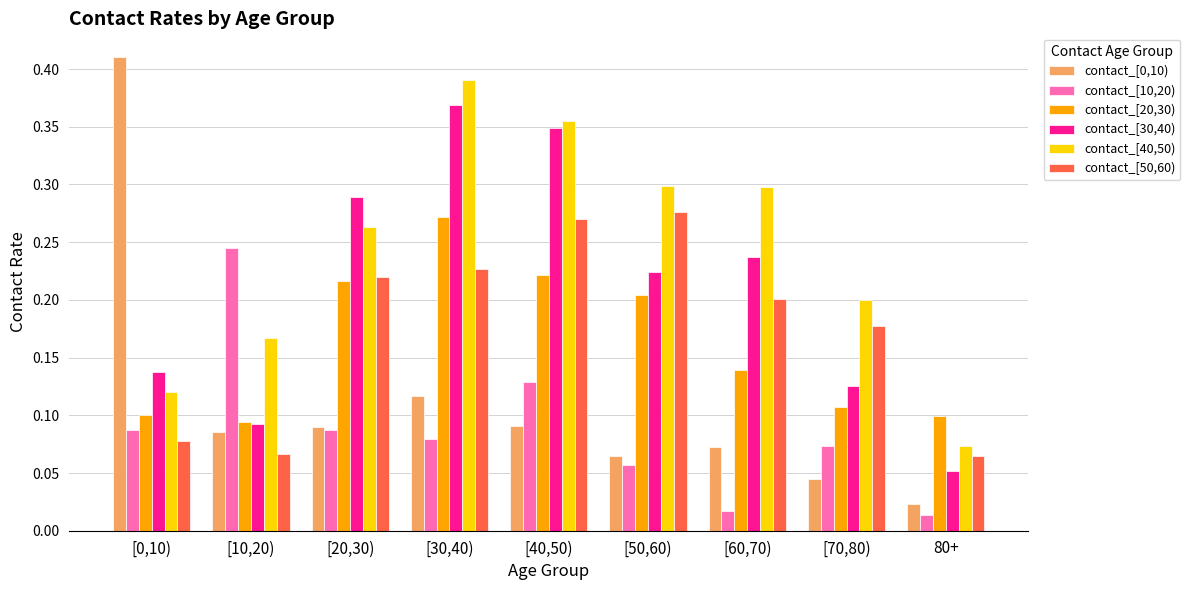

Is it true that contact_[50,60) equals 0.4 at [40,50)?

False